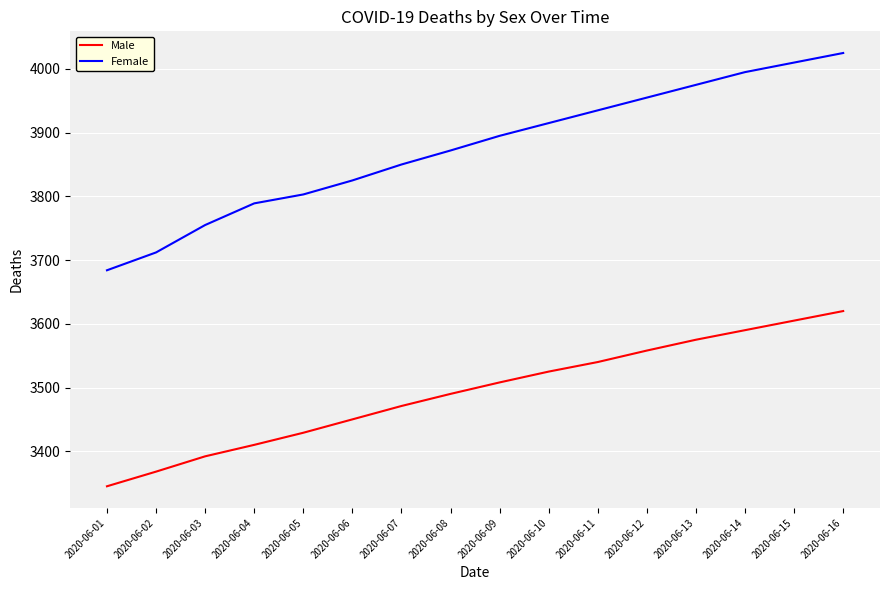

Which series has the widest spread of values?

Female